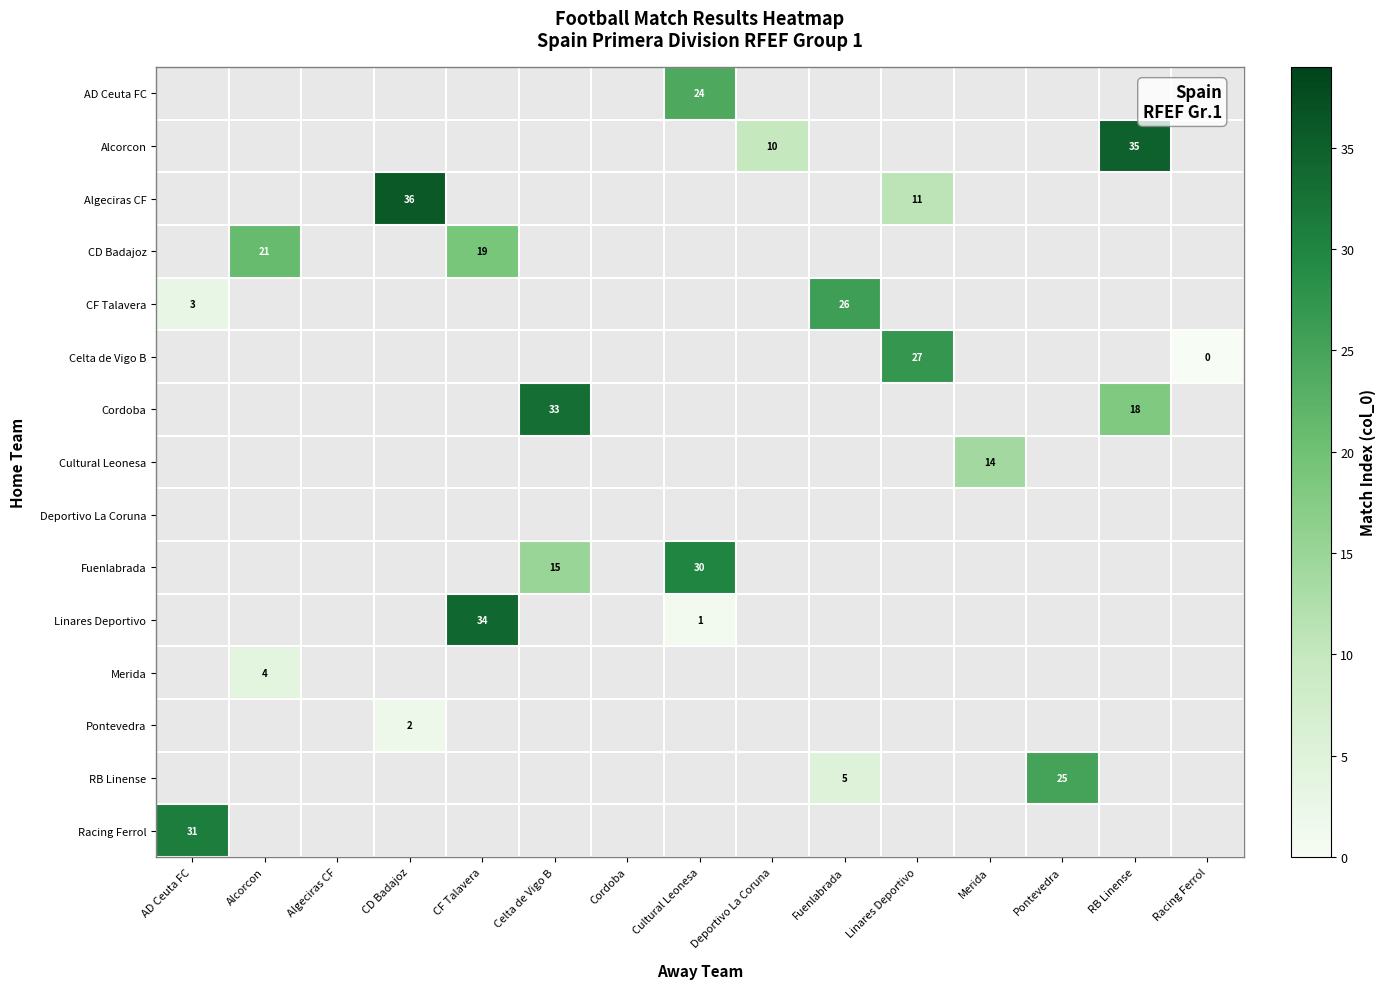

Is it true that Cordoba equals 25 at RB Linense?

False